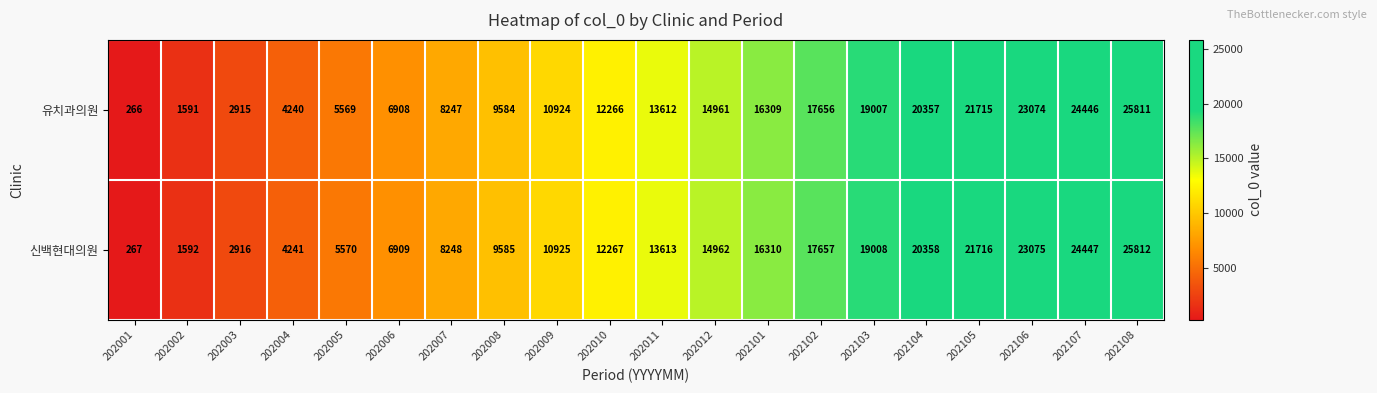

List the series in order of their peak value, lowest first.

유치과의원, 신백현대의원